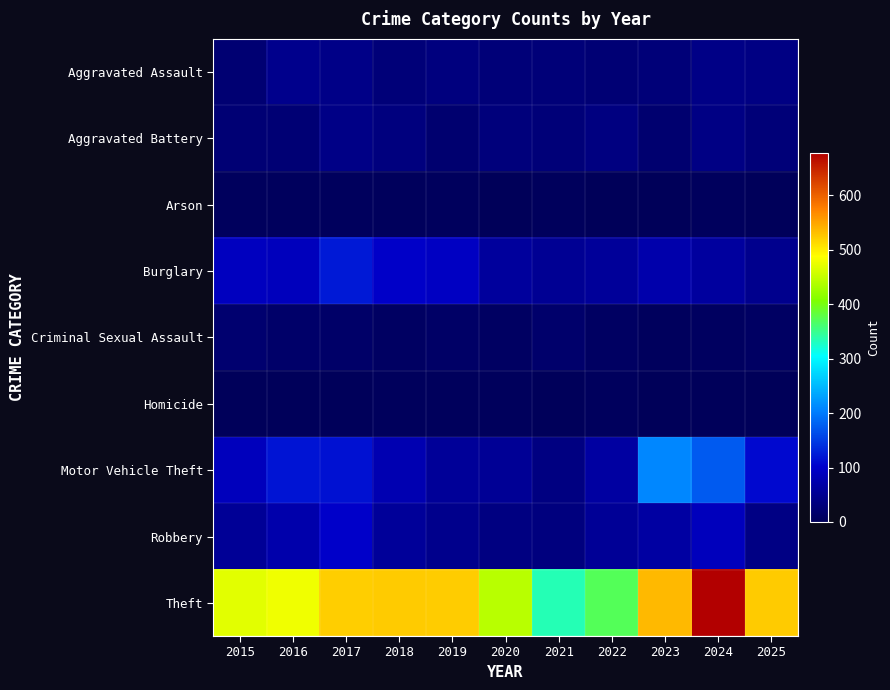

Reading left to right, list all the values displayed in this chart.

Aggravated Assault: 2015=23	2016=46	2017=42	2018=28	2019=34	2020=29	2021=29	2022=25	2023=28	2024=40	2025=38
Aggravated Battery: 2015=25	2016=25	2017=40	2018=34	2019=20	2020=31	2021=29	2022=35	2023=21	2024=39	2025=29
Arson: 2015=4	2016=4	2017=4	2018=3	2019=4	2020=1	2021=3	2022=1	2023=0	2024=5	2025=2
Burglary: 2015=91	2016=88	2017=122	2018=98	2019=94	2020=60	2021=52	2022=58	2023=74	2024=62	2025=47
Criminal Sexual Assault: 2015=20	2016=15	2017=14	2018=9	2019=12	2020=9	2021=16	2022=9	2023=4	2024=7	2025=10
Homicide: 2015=2	2016=2	2017=2	2018=3	2019=3	2020=3	2021=2	2022=4	2023=1	2024=2	2025=0
Motor Vehicle Theft: 2015=88	2016=118	2017=116	2018=79	2019=56	2020=53	2021=36	2022=64	2023=210	2024=174	2025=109
Robbery: 2015=55	2016=73	2017=100	2018=57	2019=46	2020=36	2021=34	2022=55	2023=65	2024=88	2025=39
Theft: 2015=470	2016=479	2017=521	2018=524	2019=522	2020=443	2021=335	2022=371	2023=535	2024=678	2025=524